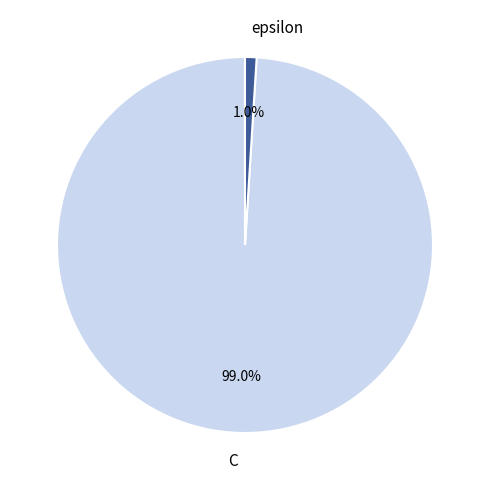

The C slice represents 89% of the pie. True or false?

False